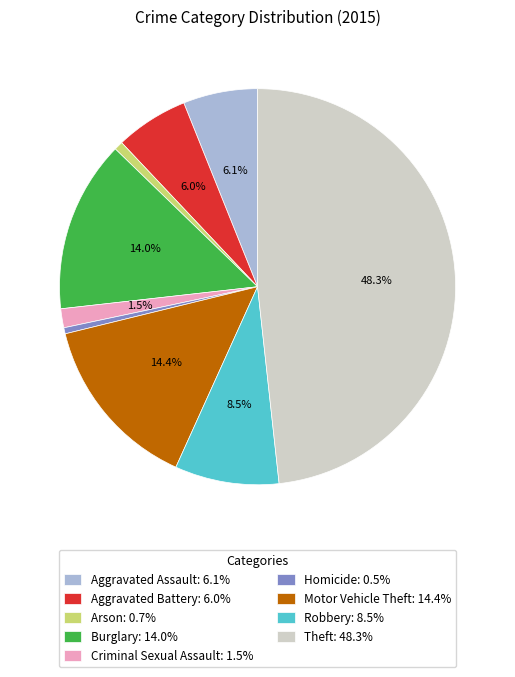

How many slices are in this pie chart?

9